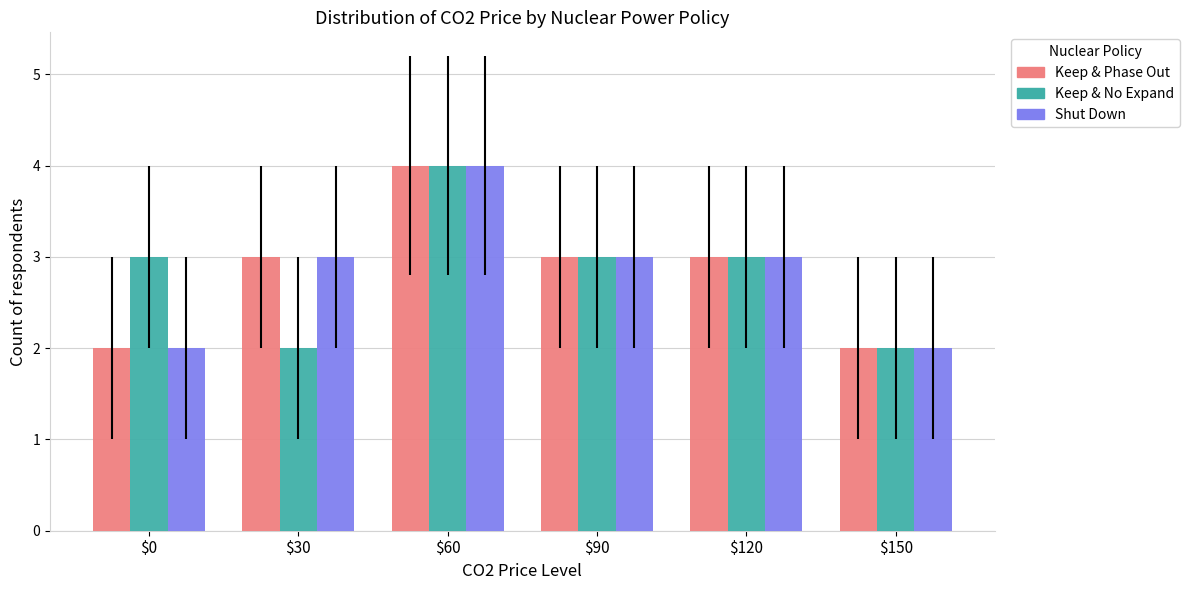

At which category is the sum across all series the highest?

$60